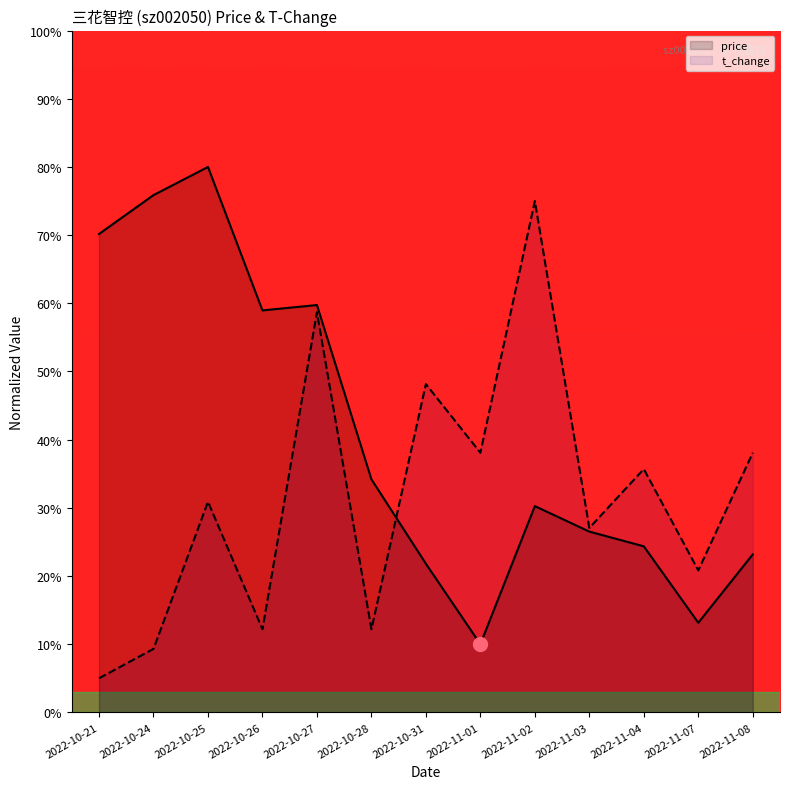

How many data points in price are less than 30?

6